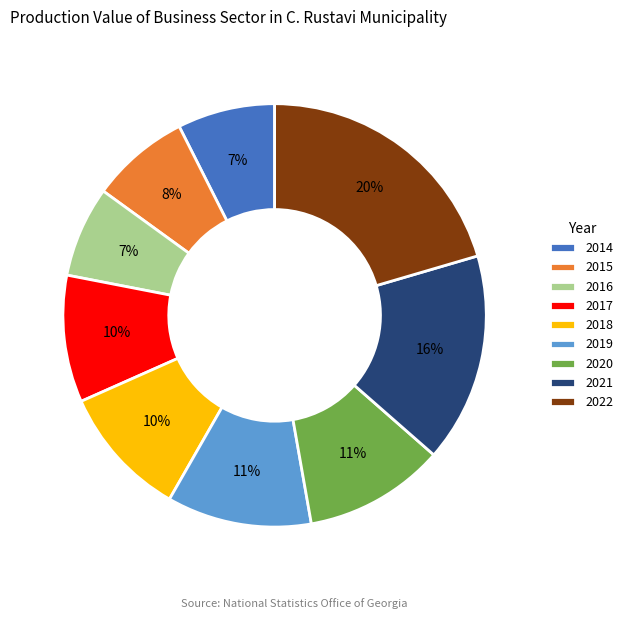

Which category has the biggest portion of the pie?

2022